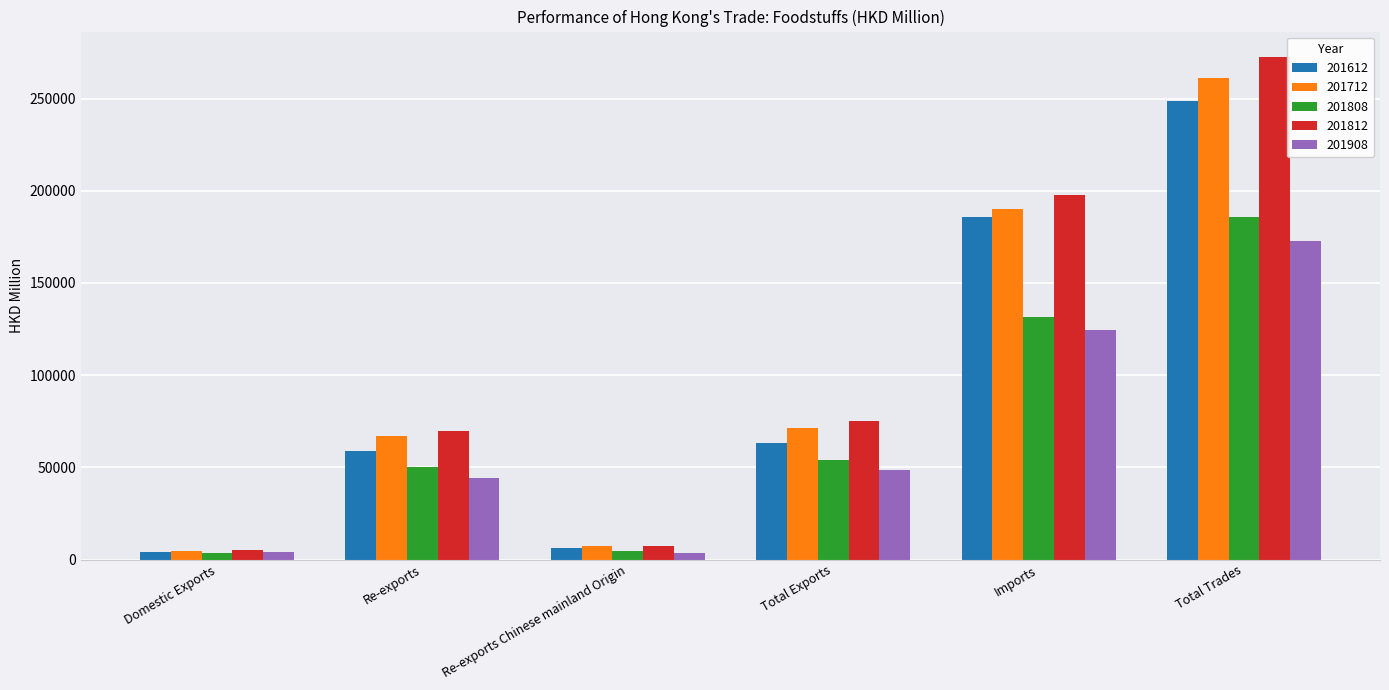

Which series has the largest range (max minus min)?

201812